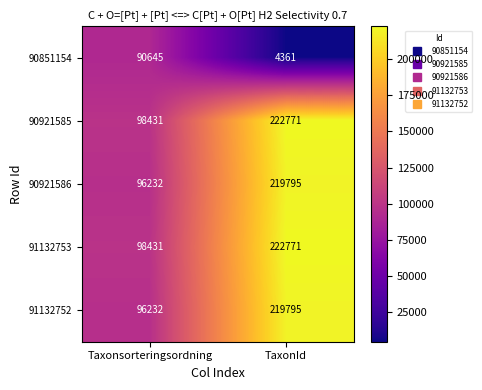

What is the average value of the 91132753 series?

160601